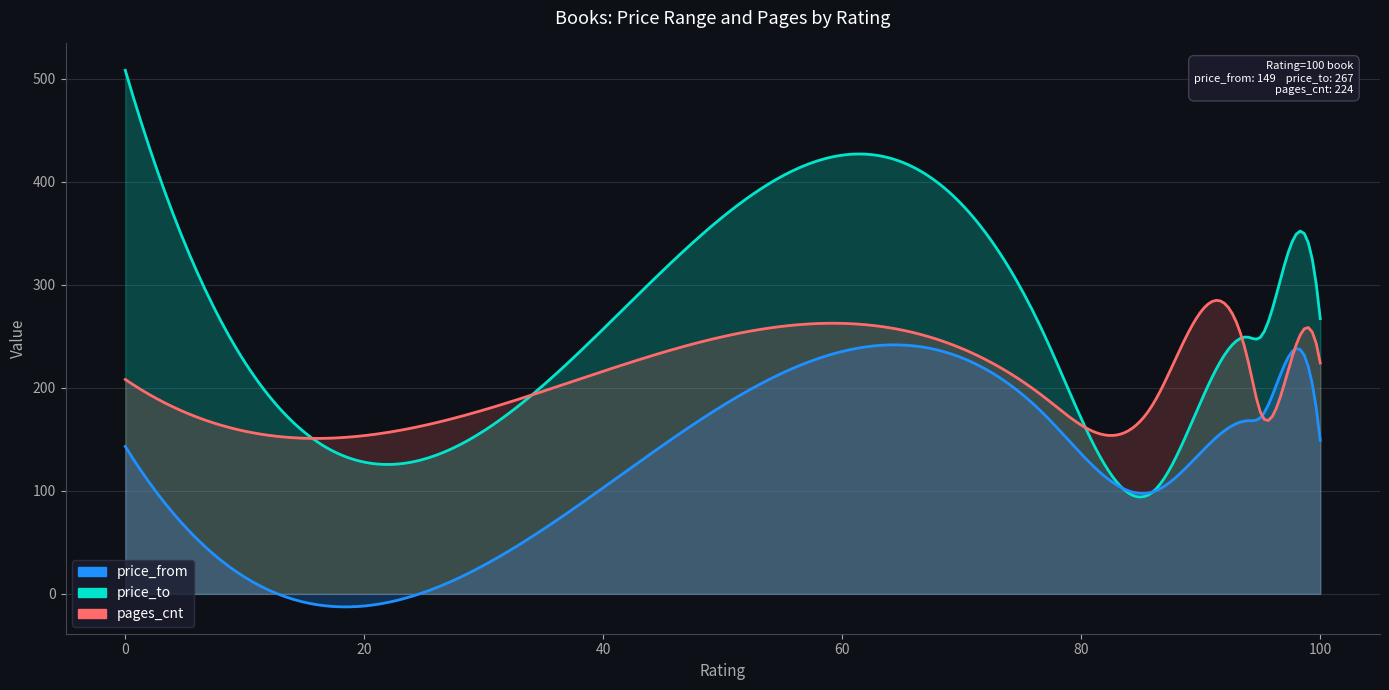

Reading right to left, list all the values displayed in this chart.

price_from: 149	222	171	168	99	173	103	143
price_to: 267	319	249	249	99	249	257	508
pages_cnt: 224	204	176	224	184	190	216	208